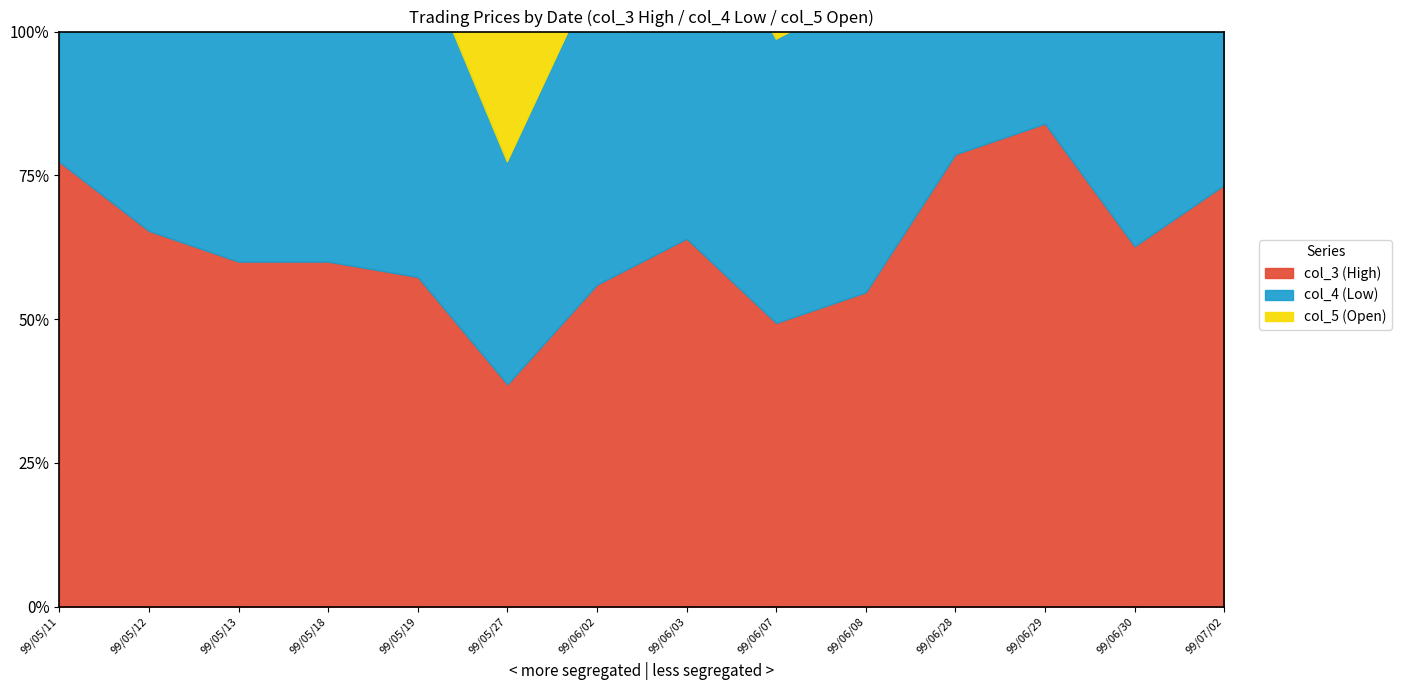

At which category is the sum across all series the highest?

99/06/29